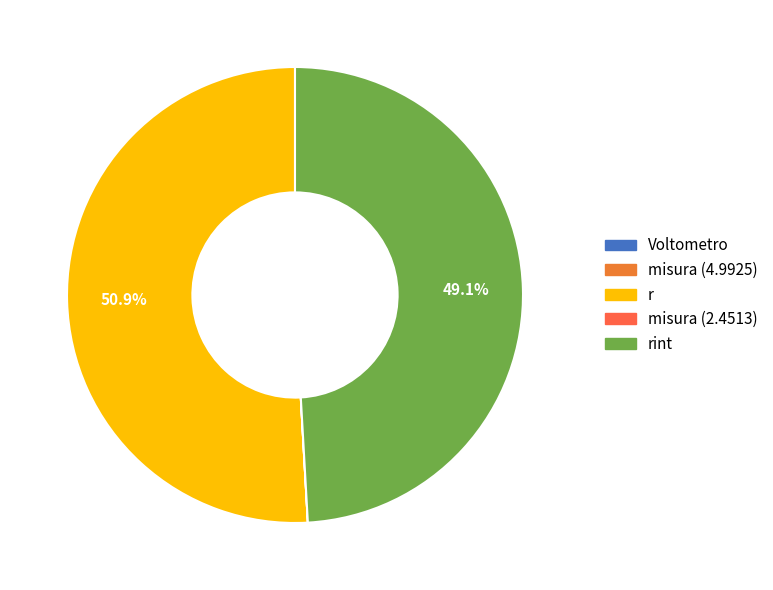

Does r represent more than half of the total?

Yes